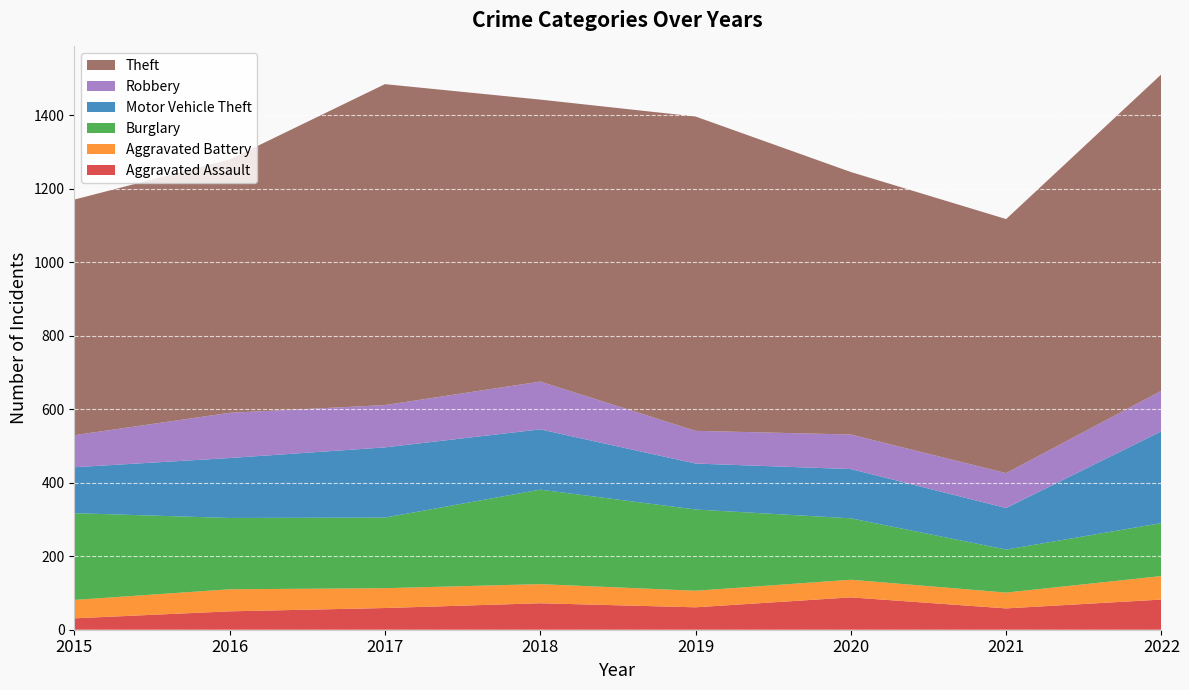

Reading left to right, what are all the values shown in this chart?

Aggravated Assault: 2015=31	2016=50	2017=59	2018=72	2019=61	2020=88	2021=58	2022=82
Aggravated Battery: 2015=50	2016=60	2017=54	2018=52	2019=45	2020=48	2021=43	2022=64
Burglary: 2015=236	2016=194	2017=192	2018=257	2019=221	2020=167	2021=117	2022=144
Motor Vehicle Theft: 2015=125	2016=163	2017=191	2018=164	2019=125	2020=134	2021=113	2022=250
Robbery: 2015=87	2016=123	2017=115	2018=130	2019=89	2020=94	2021=95	2022=110
Theft: 2015=641	2016=689	2017=873	2018=767	2019=855	2020=714	2021=691	2022=861